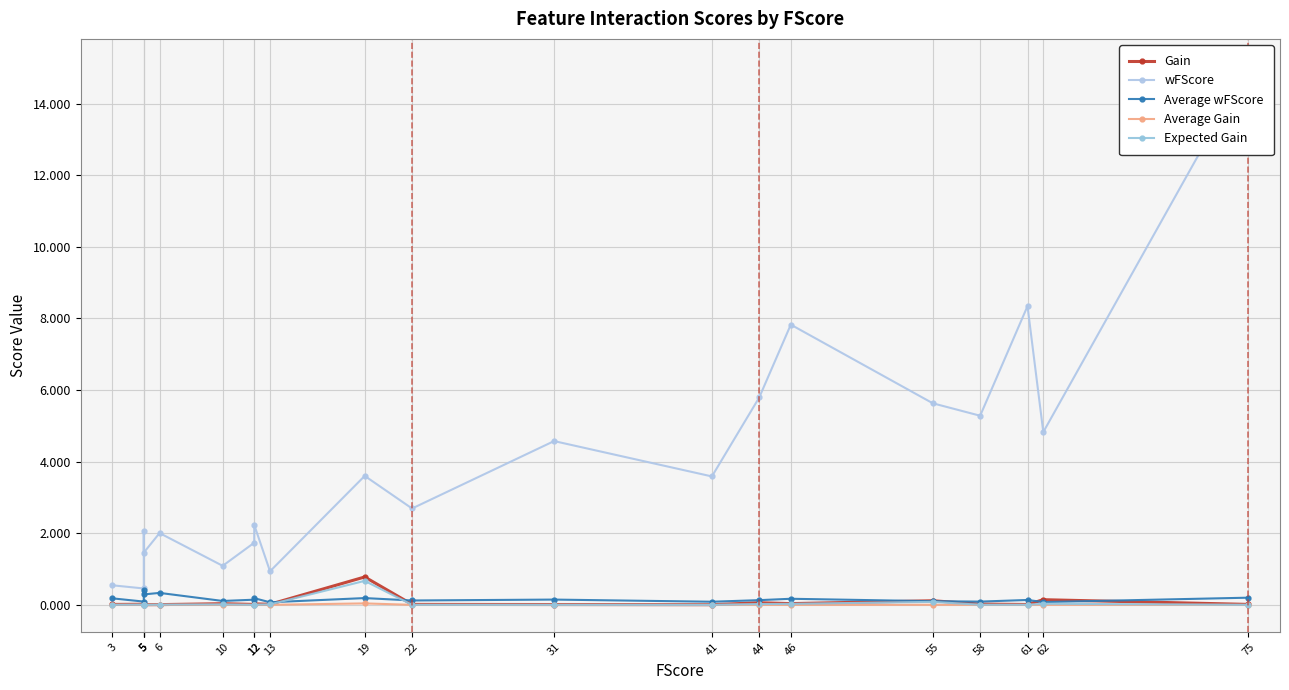

What is the lowest value of the Average wFScore series?

0.1